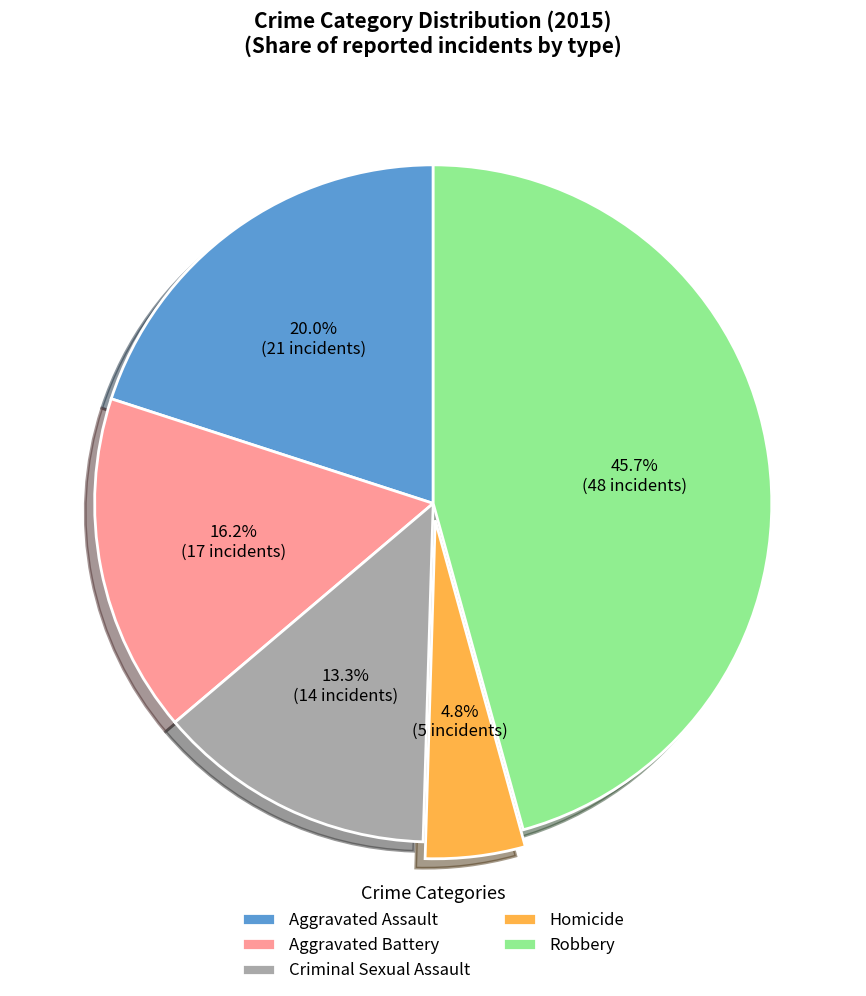

What is the ratio of the value at Aggravated Assault to the value at Criminal Sexual Assault?

1.5